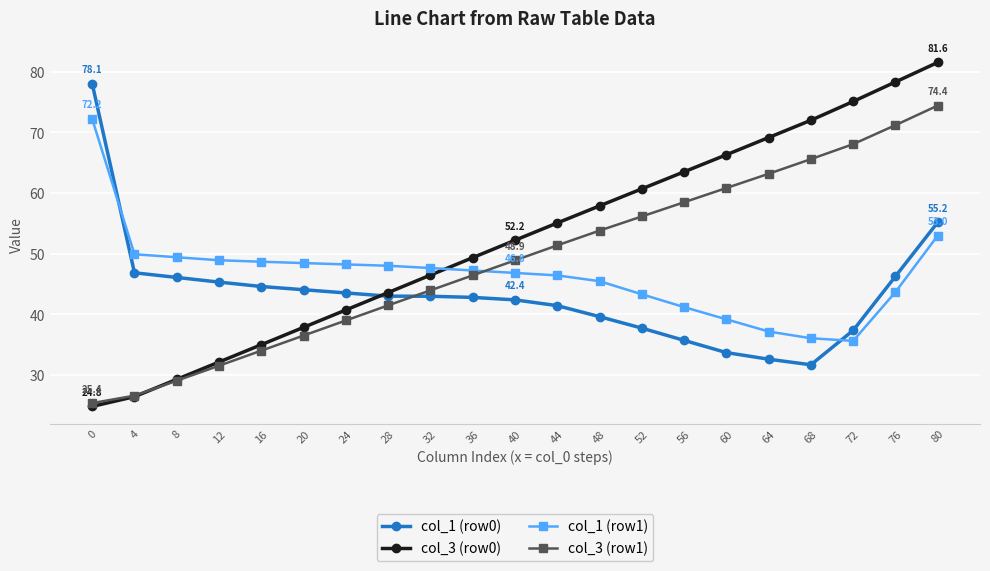

The col_3 (row1) series shows 65.6 at 68. True or false?

True